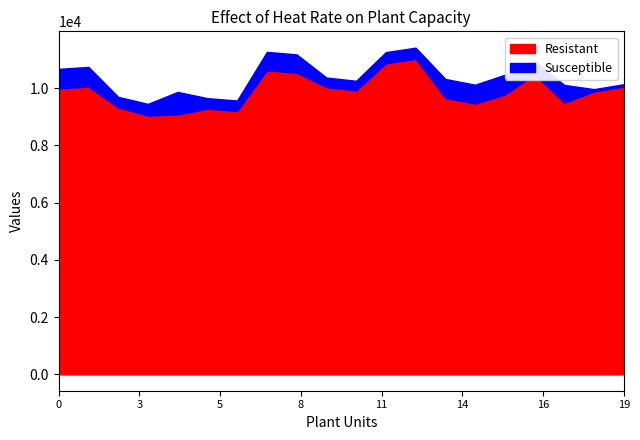

How many distinct data groups are displayed?

2